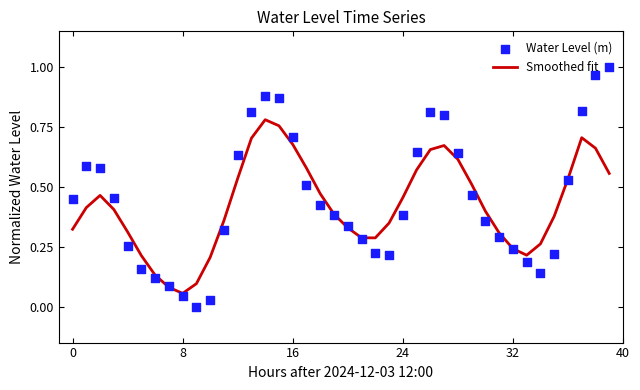

At which category is the sum across all series the highest?

14